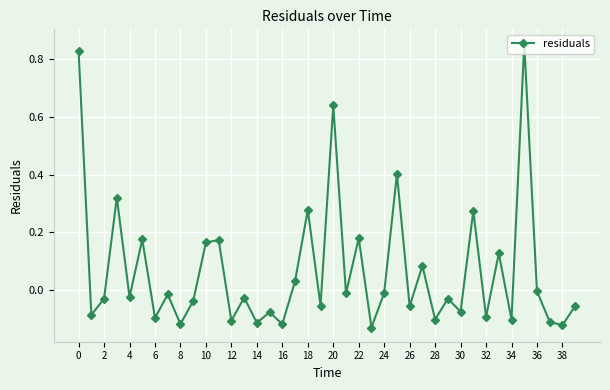

How many points are lower than both their immediate neighbors (excluding endpoints)?

16